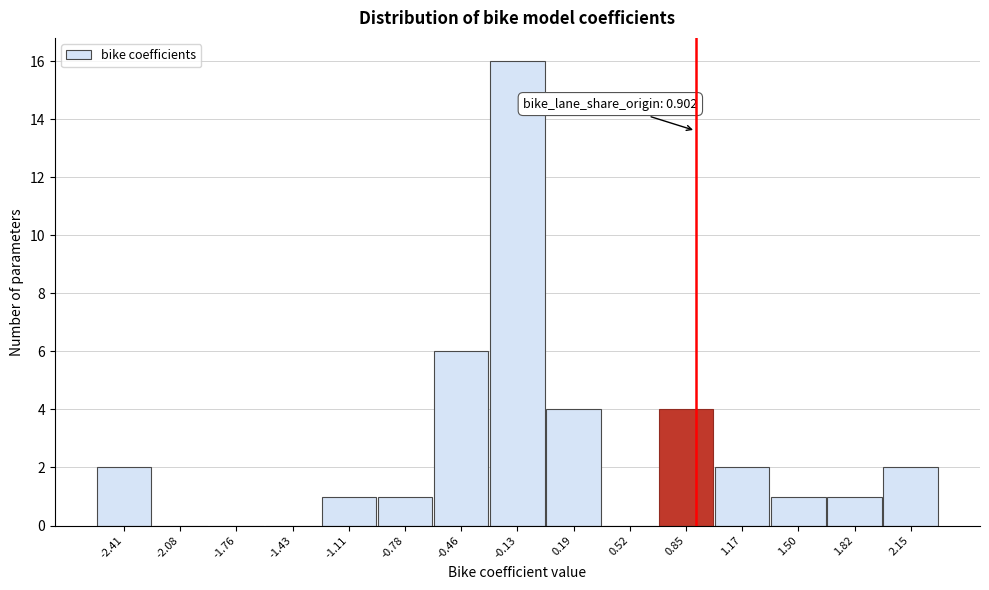

Over which range of the x-axis is the bar tallest?

-0.30 to 0.05